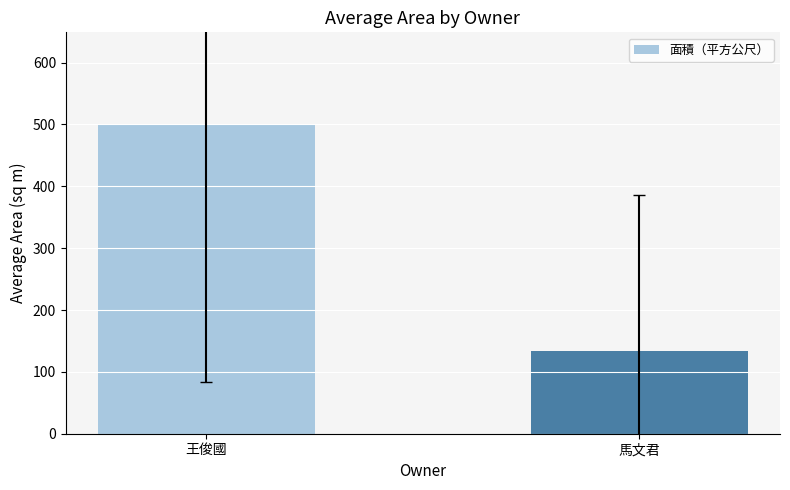

How many data points are above 499?

1